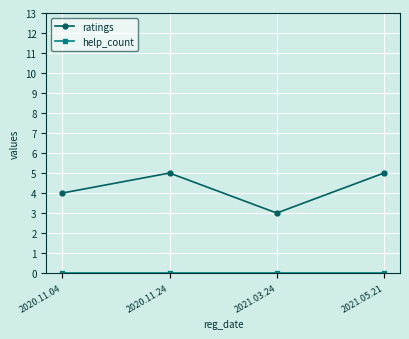

Which series has the widest spread of values?

ratings